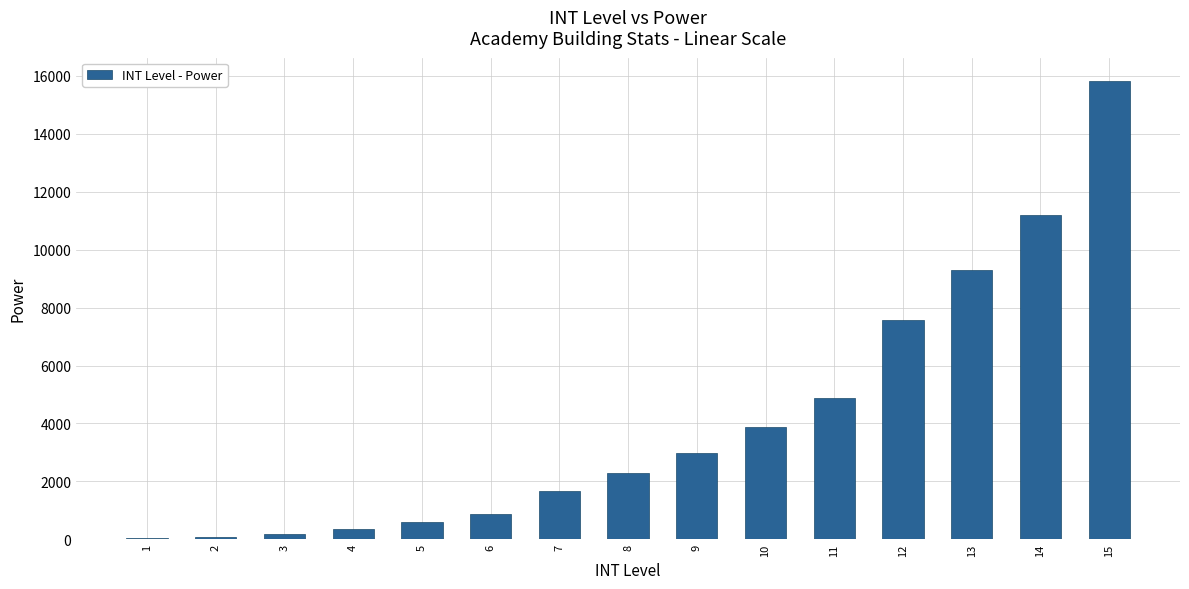

Is it true that the value at 13 is 4368?

False